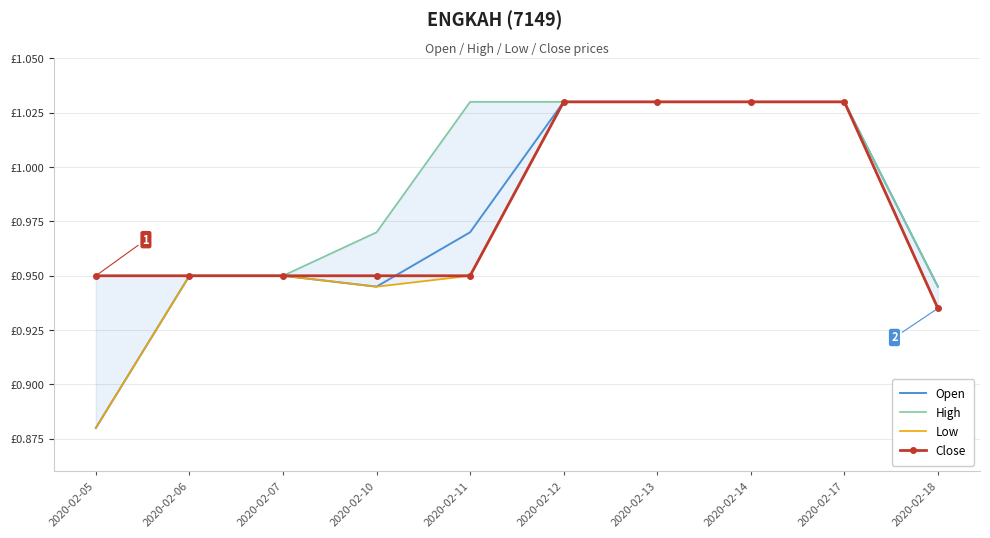

Reading right to left, transcribe all the data shown in this chart.

Open: 0.9	1.0	1.0	1.0	1.0	1.0	0.9	0.9	0.9	0.9
High: 0.9	1.0	1.0	1.0	1.0	1.0	1.0	0.9	0.9	0.9
Low: 0.9	1.0	1.0	1.0	1.0	0.9	0.9	0.9	0.9	0.9
Close: 0.9	1.0	1.0	1.0	1.0	0.9	0.9	0.9	0.9	0.9